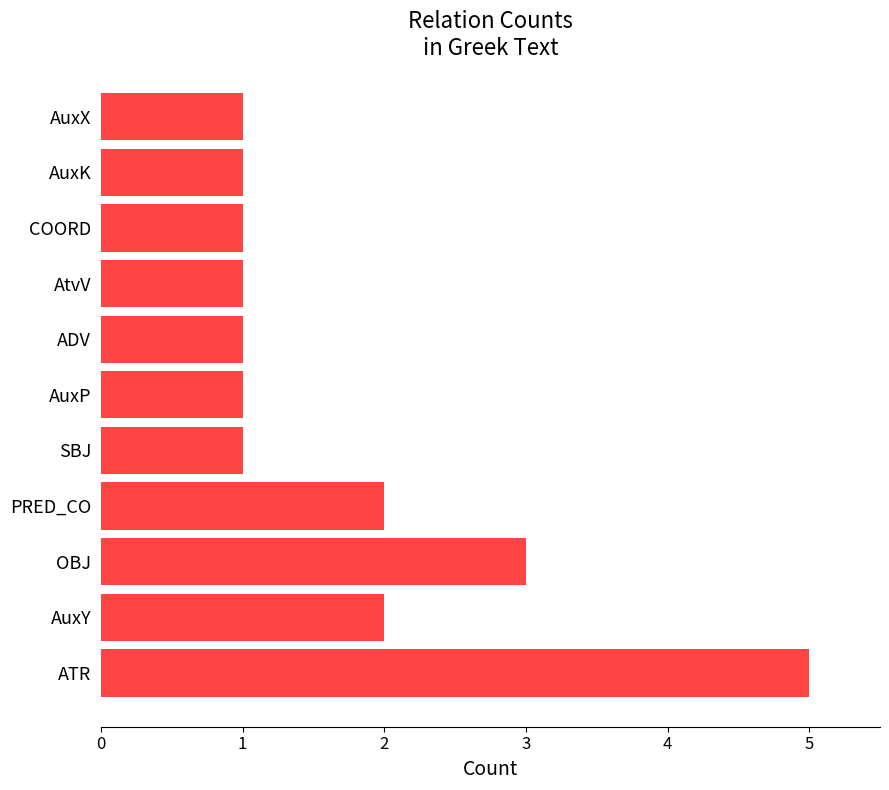

How many bars are there in total?

11